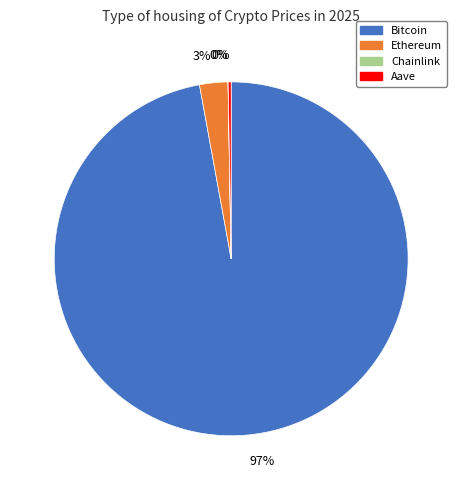

The Bitcoin slice represents 97% of the pie. True or false?

True